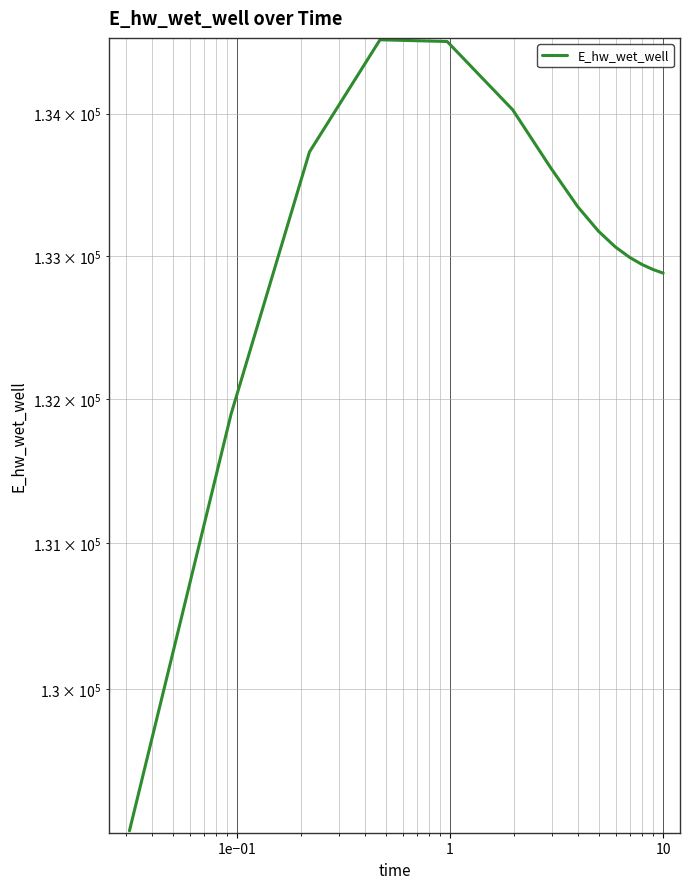

Reading left to right, extract all data points from this chart.

129031.2	131896.2	133730.3	134522.9	134510.8	134027.1	133617.8	133346.1	133173.3	133062.3	132989.0	132939.1	132904.3	132879.7	132879.1